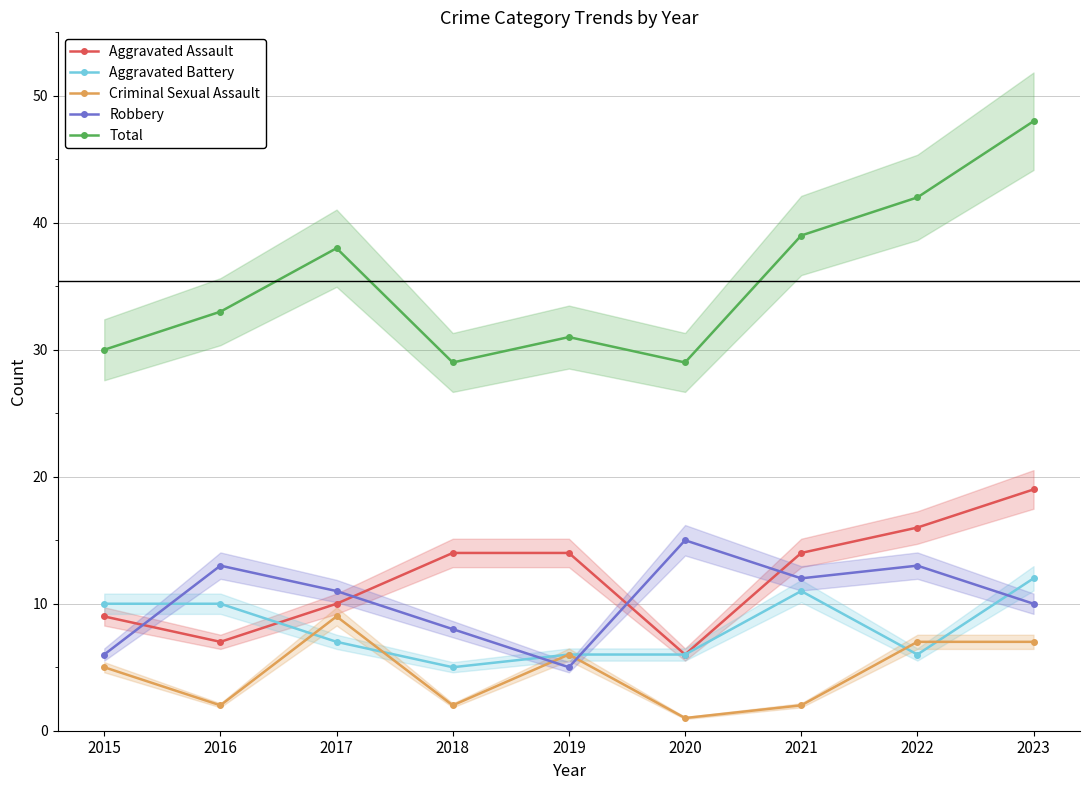

How many categories are shown in the chart?

9